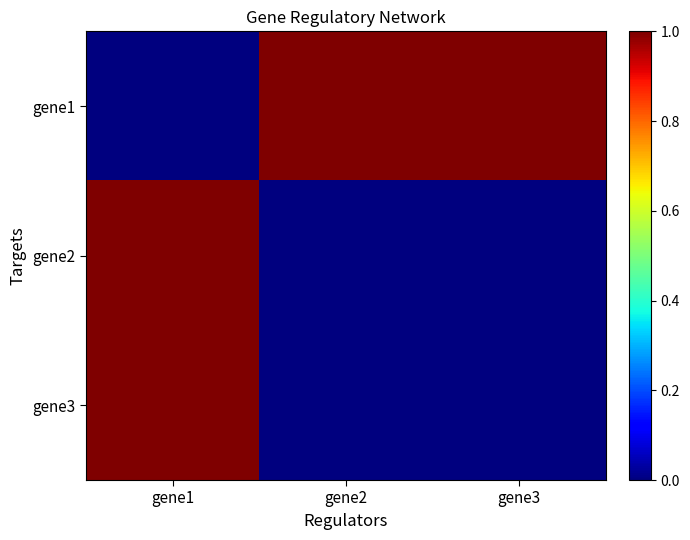

What is the difference between the highest and lowest values at gene1?

1